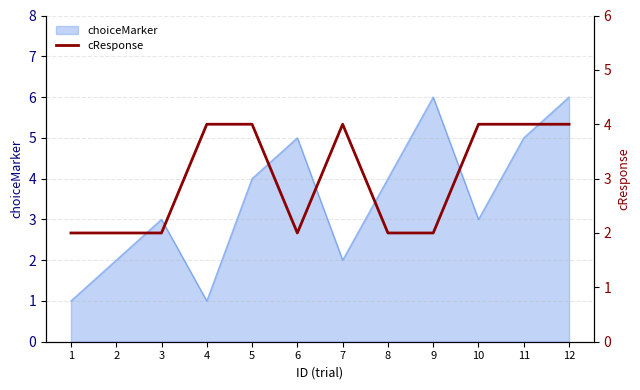

True or false: choiceMarker has a value of 4 at 3.

False